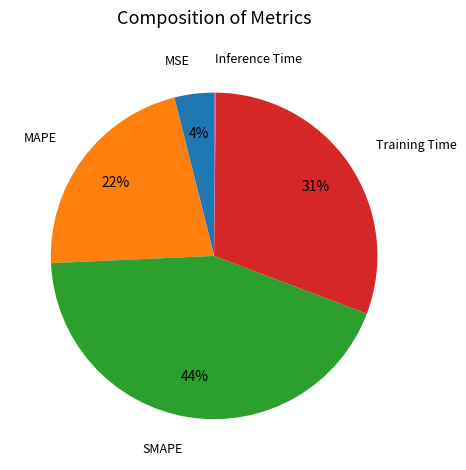

To the nearest percent, what is the average slice percentage?

20%